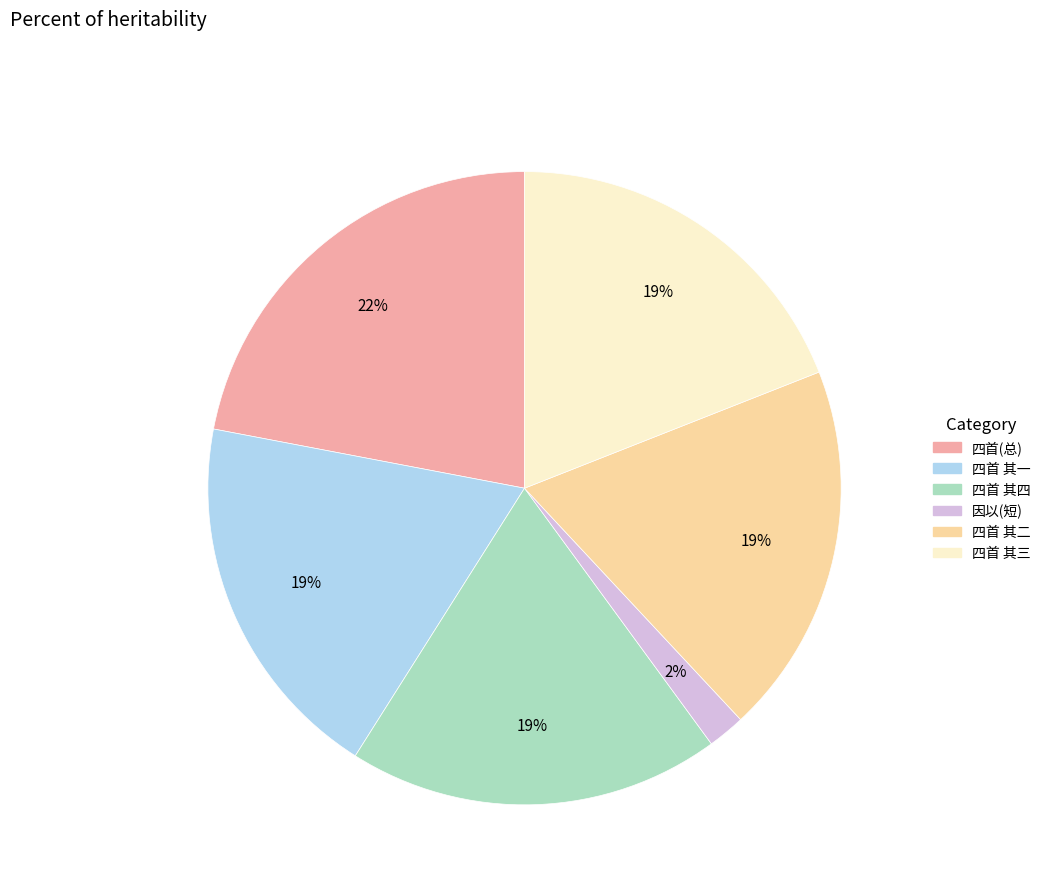

Count the number of slices in the pie.

6